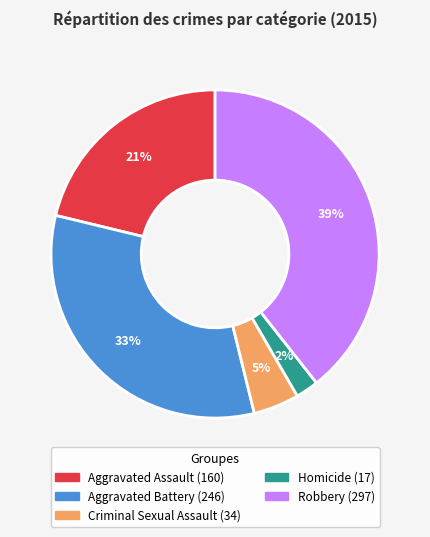

To the nearest percent, what is the difference between the largest and smallest slice percentages?

37%